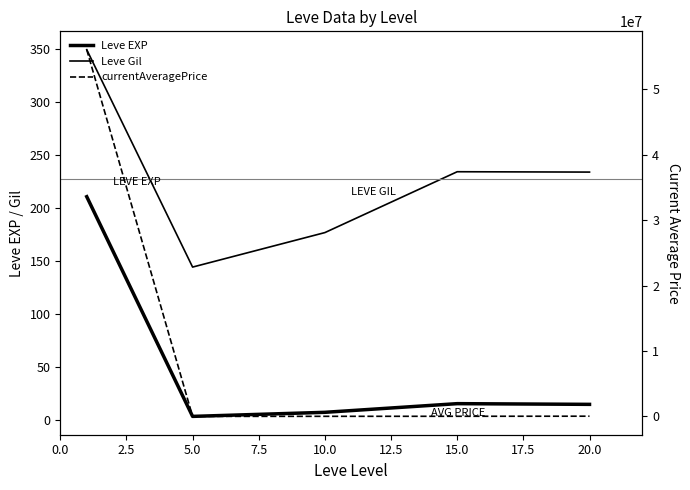

What is the difference between the second highest and second lowest values in the Leve Gil series?

57.3